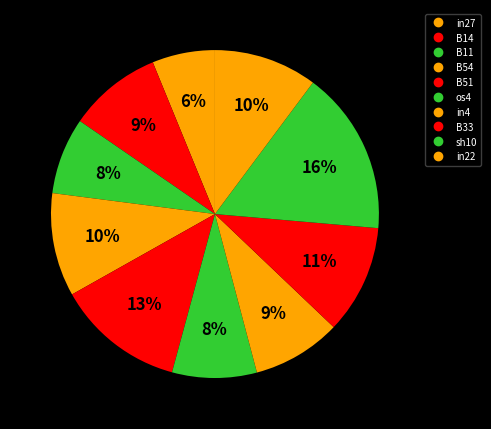

Is there any slice that represents more than half of the pie?

No